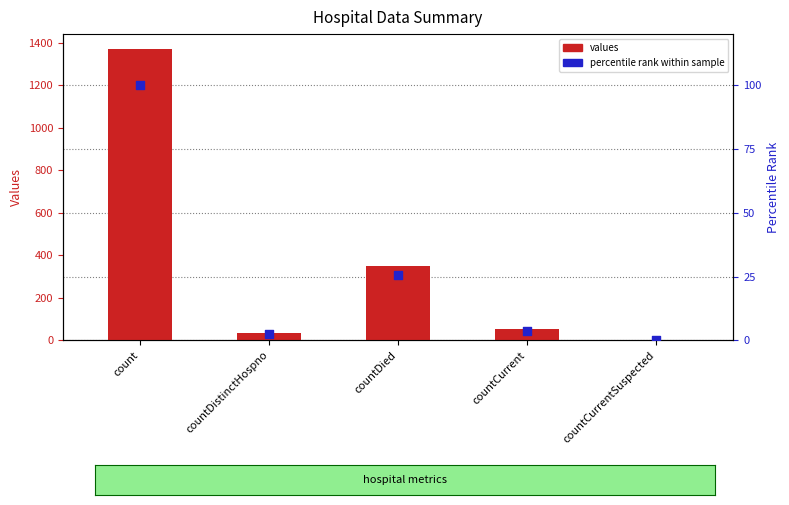

Which series contains the lowest Y value?

values